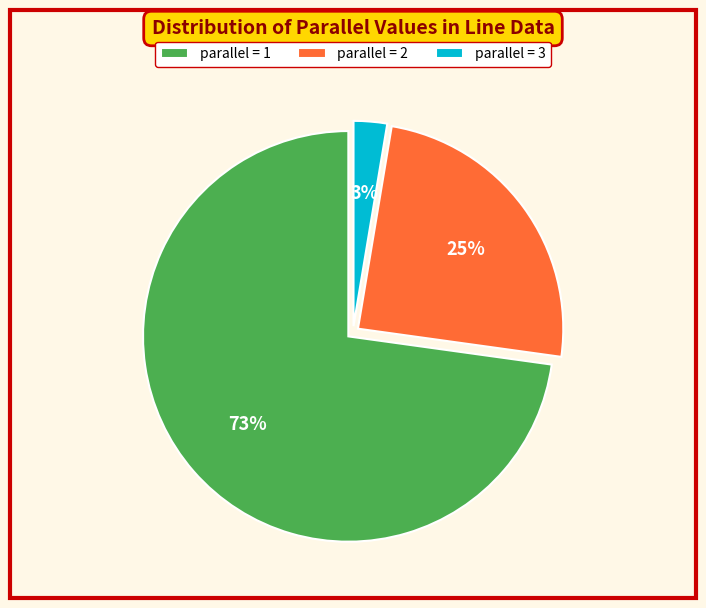

Is there a majority slice in this chart?

Yes